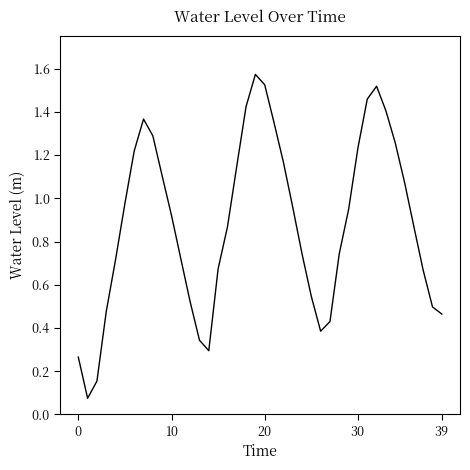

Does the chart display data point markers on the line(s)?

No